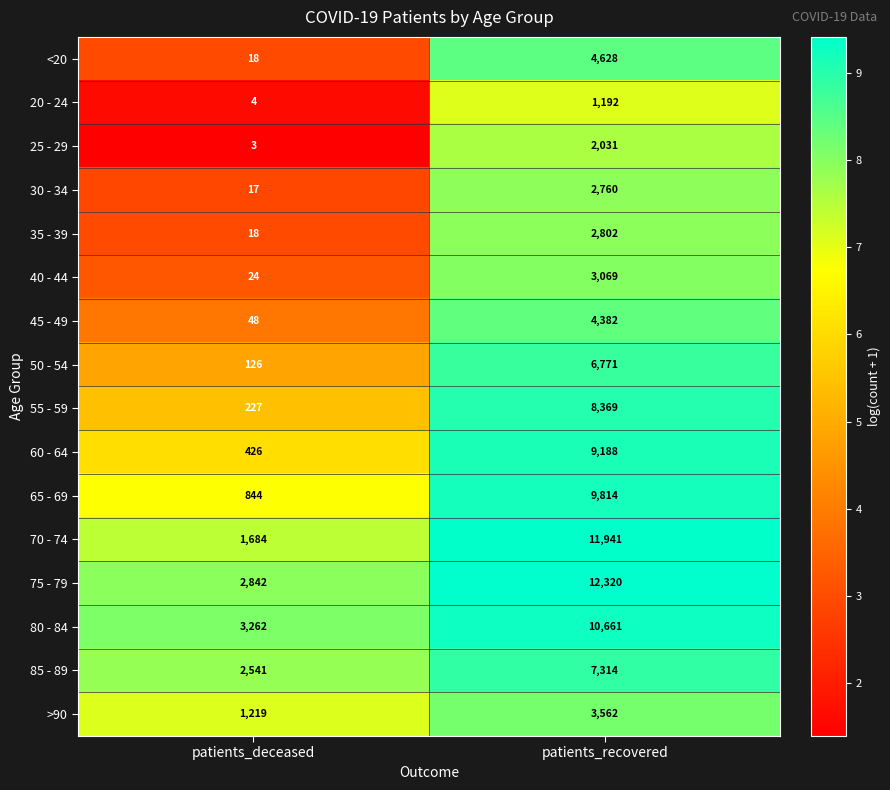

What is the total value across all series at patients_recovered?

100804